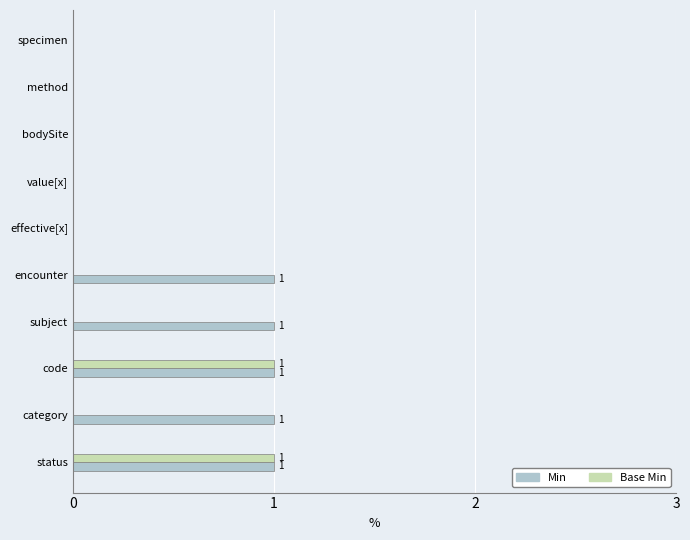

The value of Min at value[x] is 0. True or false?

True